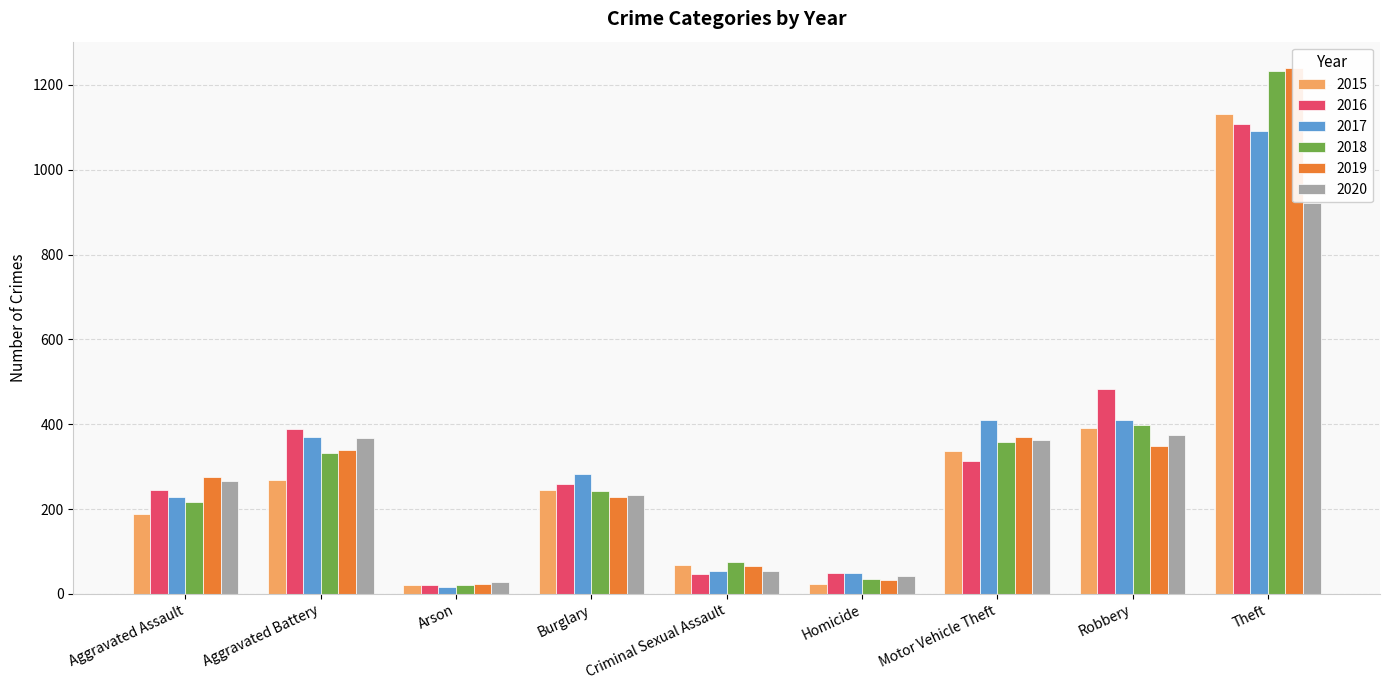

At which category does the chart reach its peak across all series?

Theft